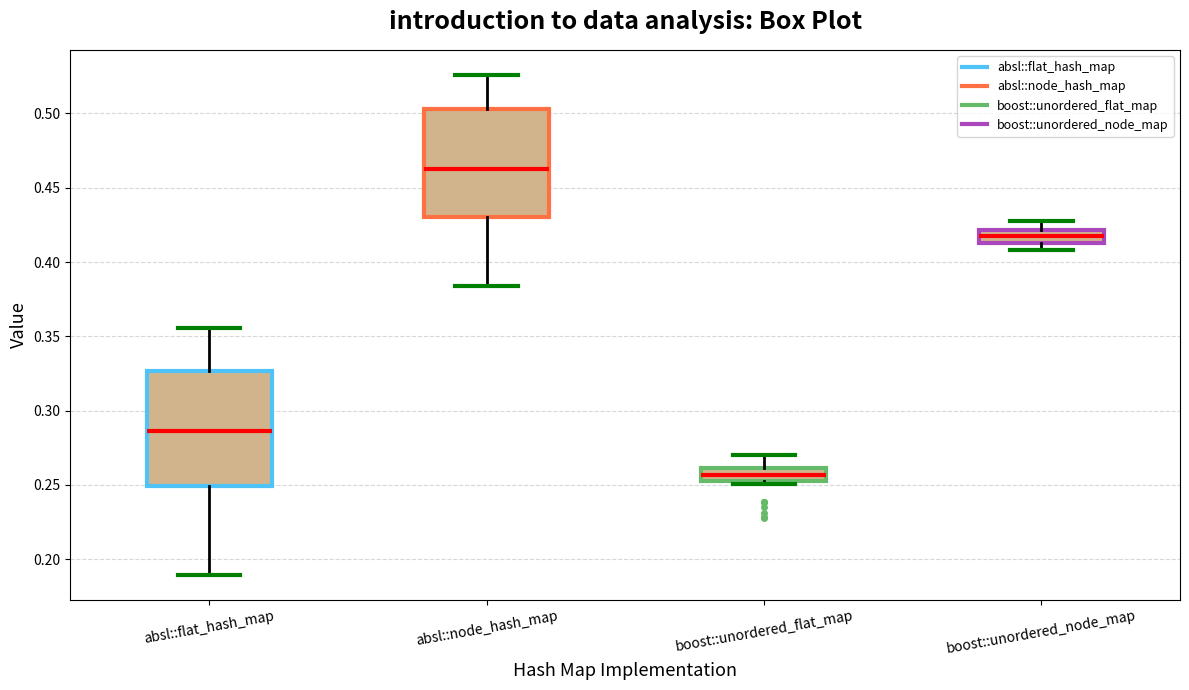

Which box's median line is the highest?

absl::node_hash_map